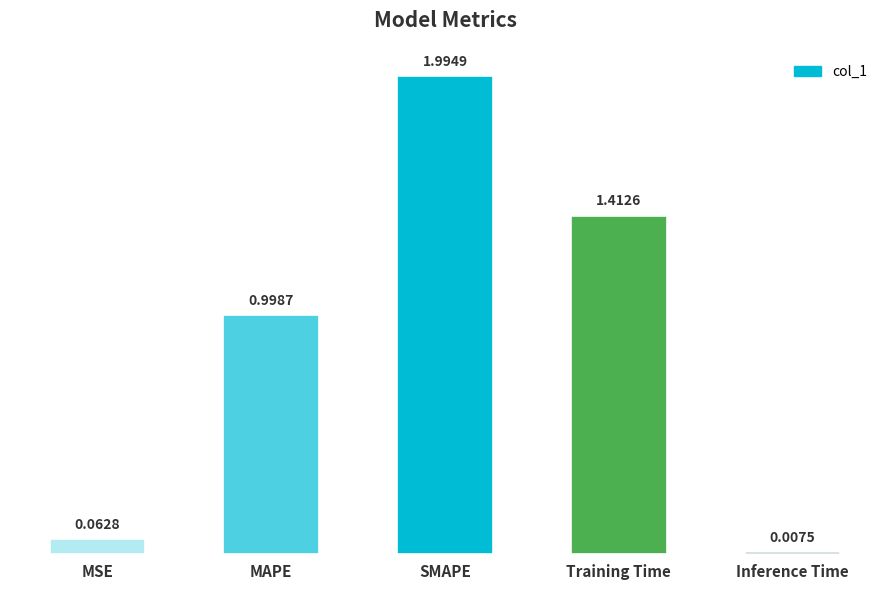

List the labels in order of value, largest first.

SMAPE, Training Time, MAPE, MSE, Inference Time